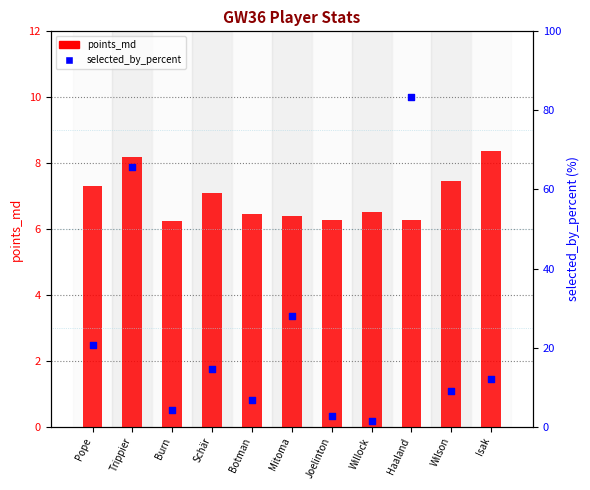

What is the total value across all series at Botman?

13.2